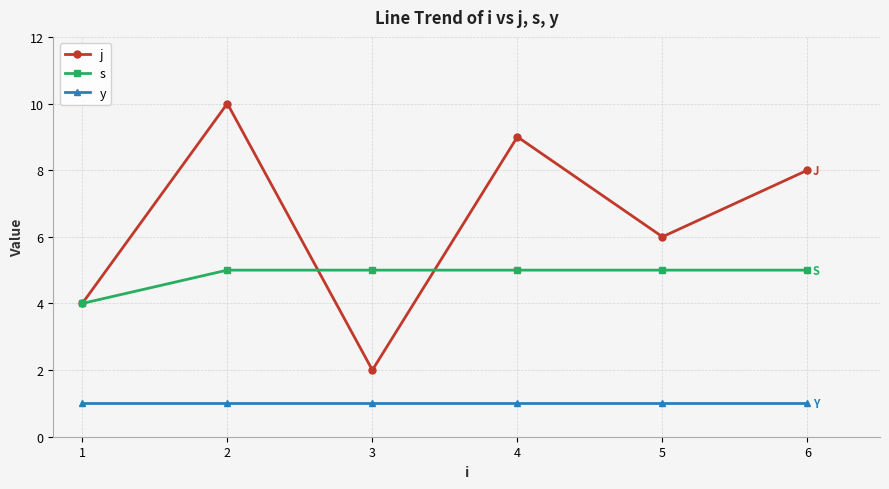

How many distinct data groups are displayed?

3